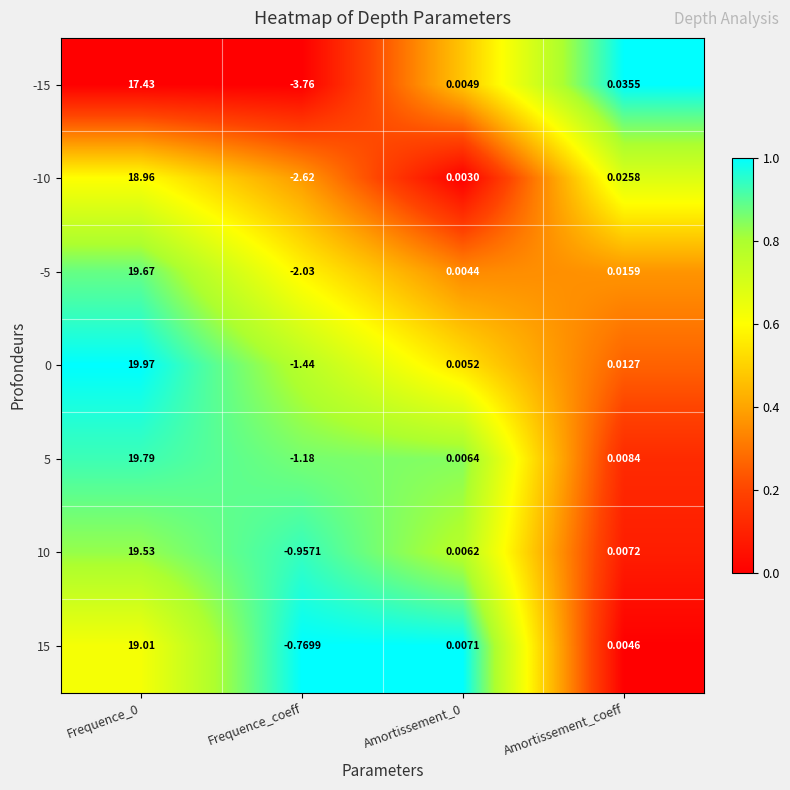

At which label is 10 closest to 9?

Amortissement_coeff